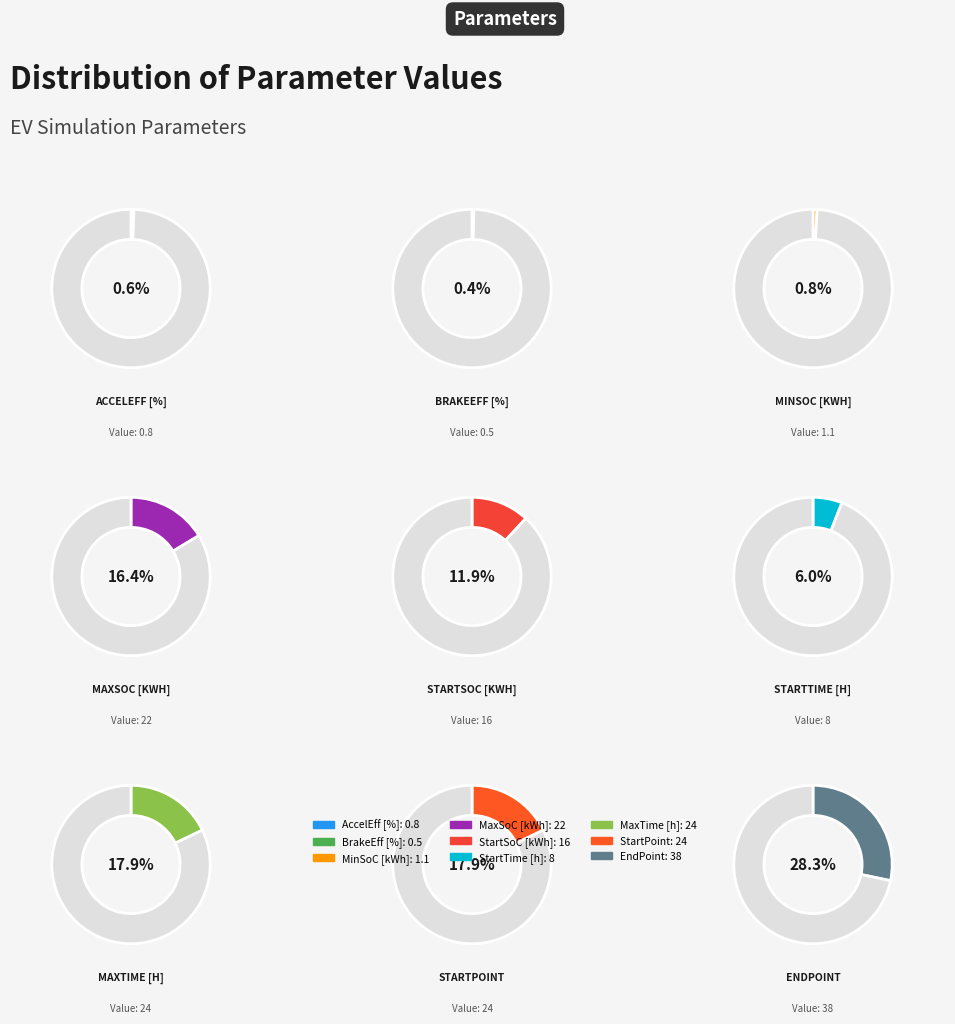

Does any single category account for the majority?

No